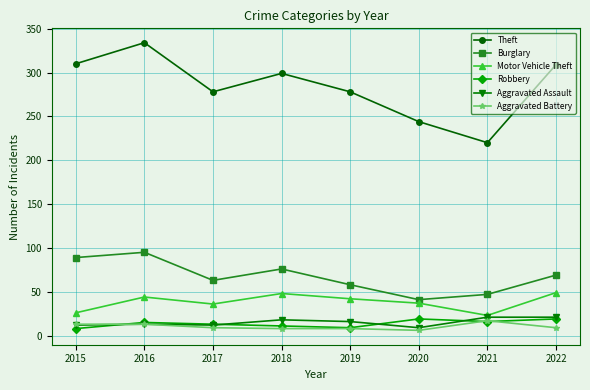

True or false: Burglary and Motor Vehicle Theft intersect in this chart.

False